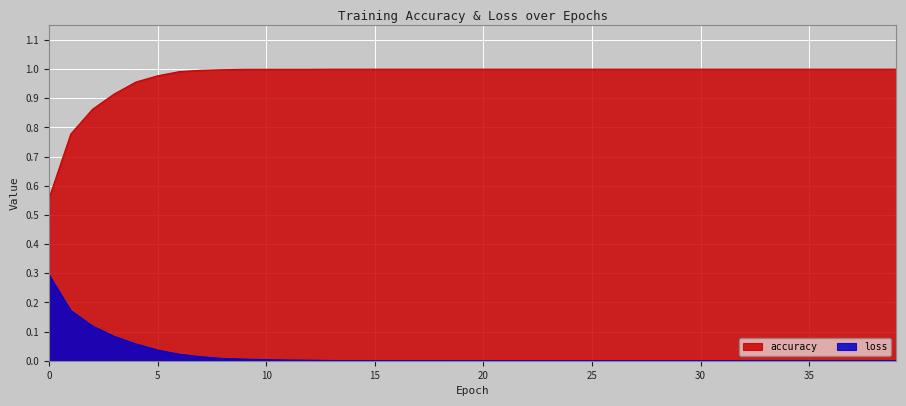

True or false: accuracy has more than 1 interior local peaks.

False